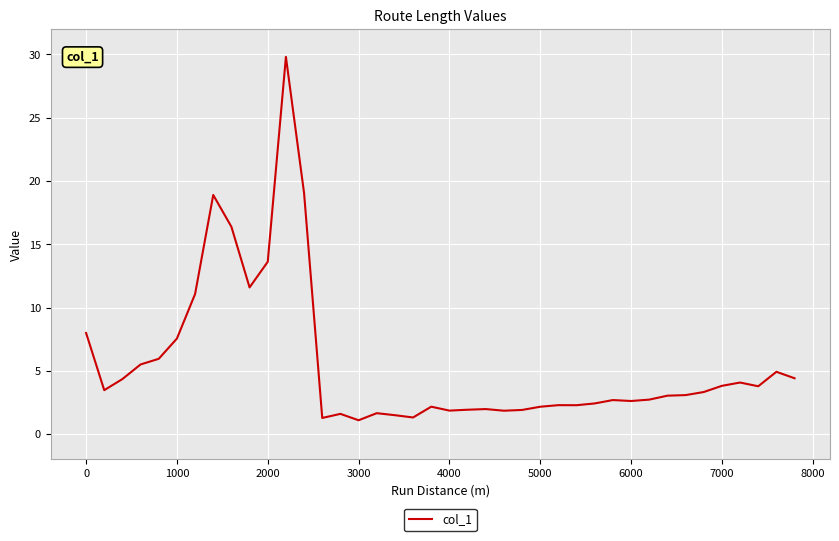

Does the chart display data point markers on the line(s)?

No